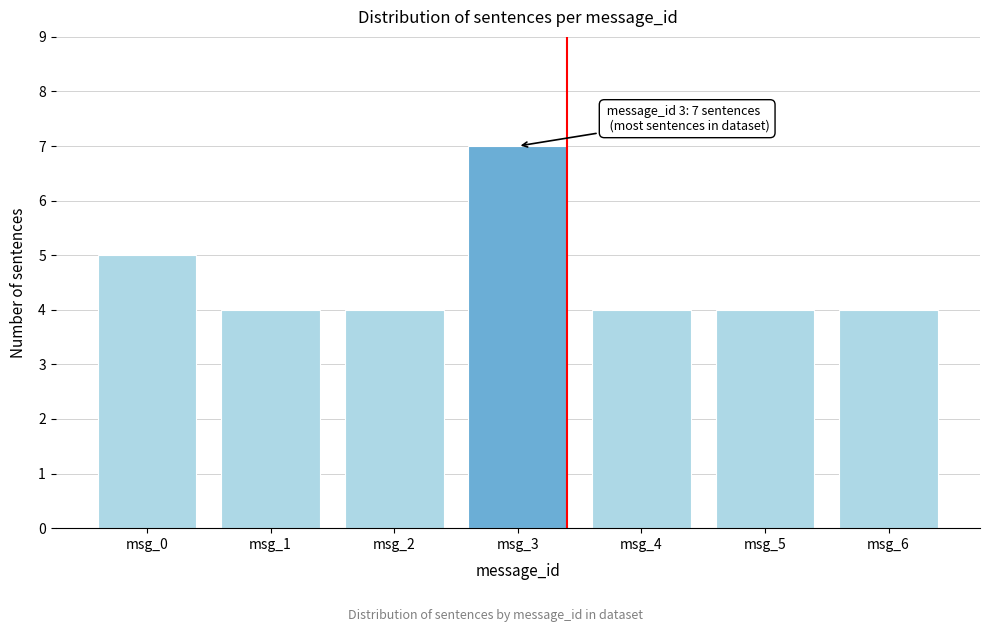

Reading left to right, extract all data points from this chart.

msg_0=5	msg_1=4	msg_2=4	msg_3=7	msg_4=4	msg_5=4	msg_6=4